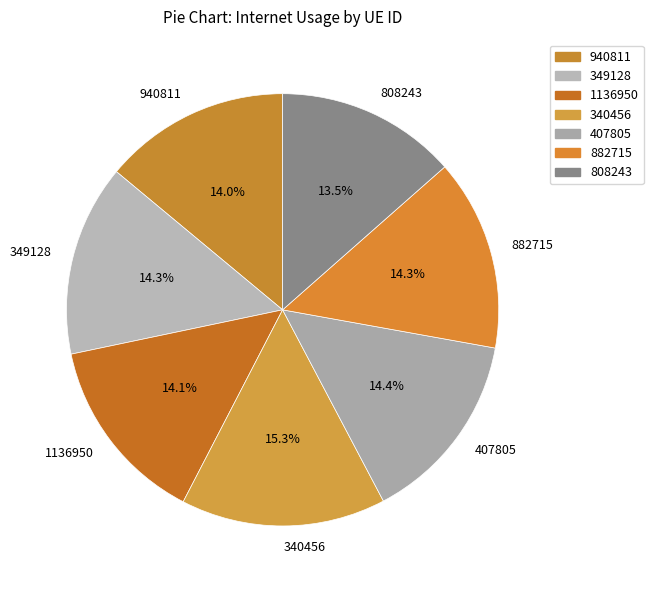

What portion of the pie excludes 407805?

85.6%